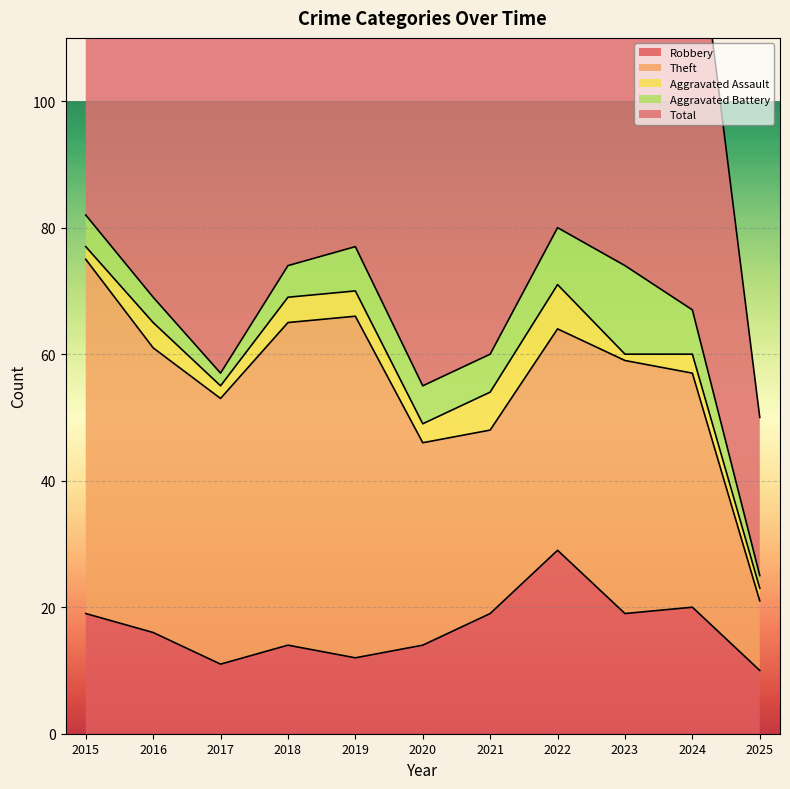

True or false: Theft has more than 0 interior local peaks.

True